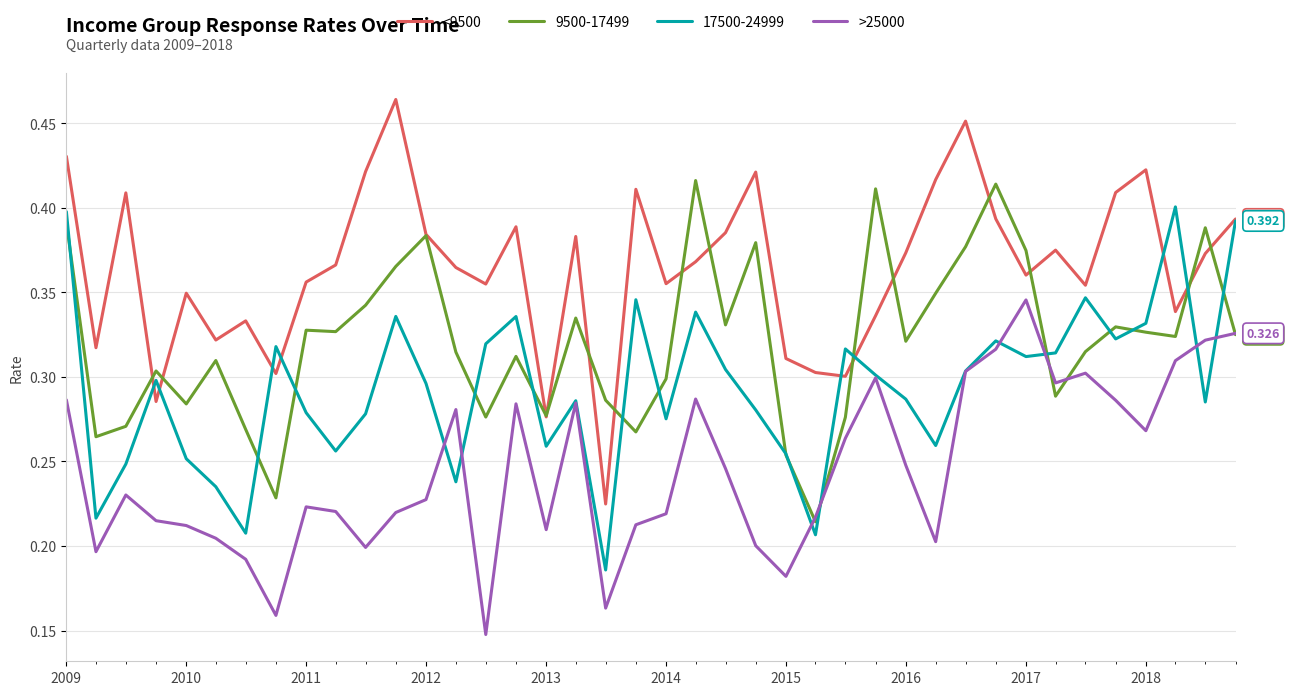

Is this an area chart (filled region under the line)?

No